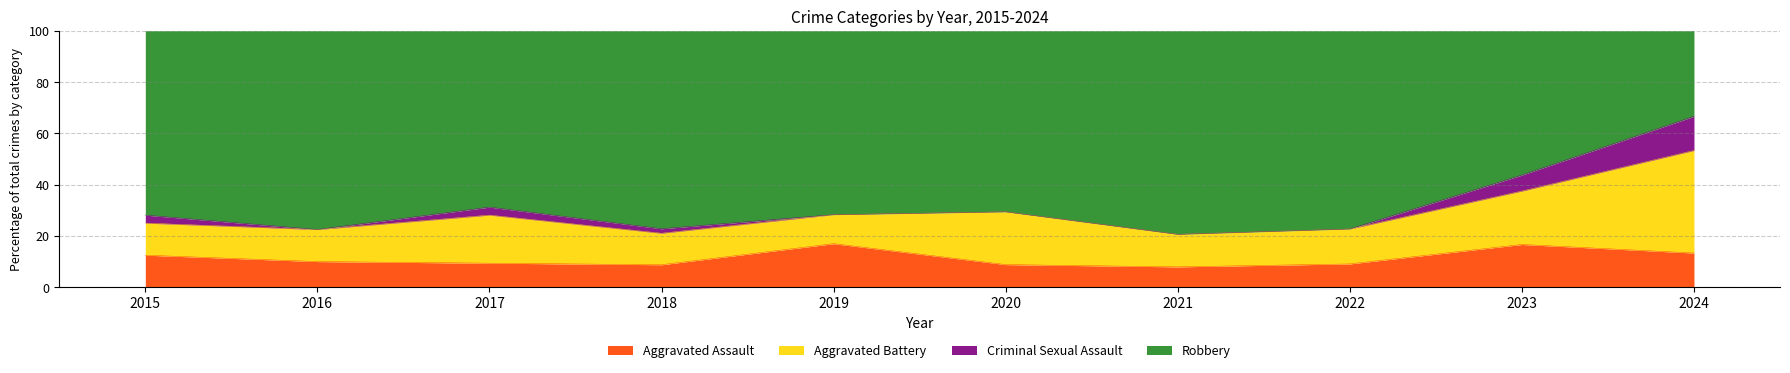

What is the total value across all series at 2015?

100.0